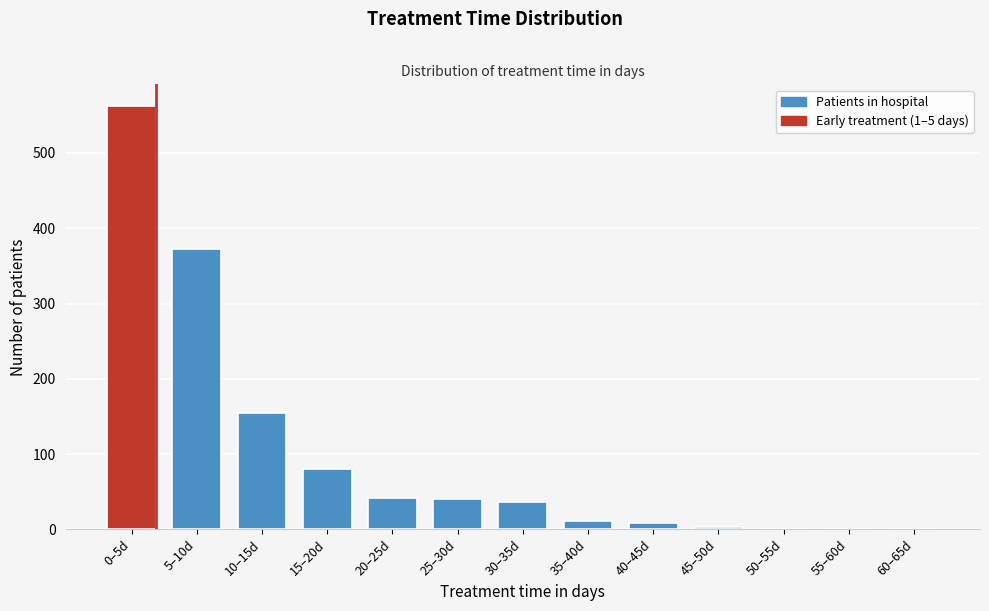

Where is the data nearest to the value 281?

5–10d